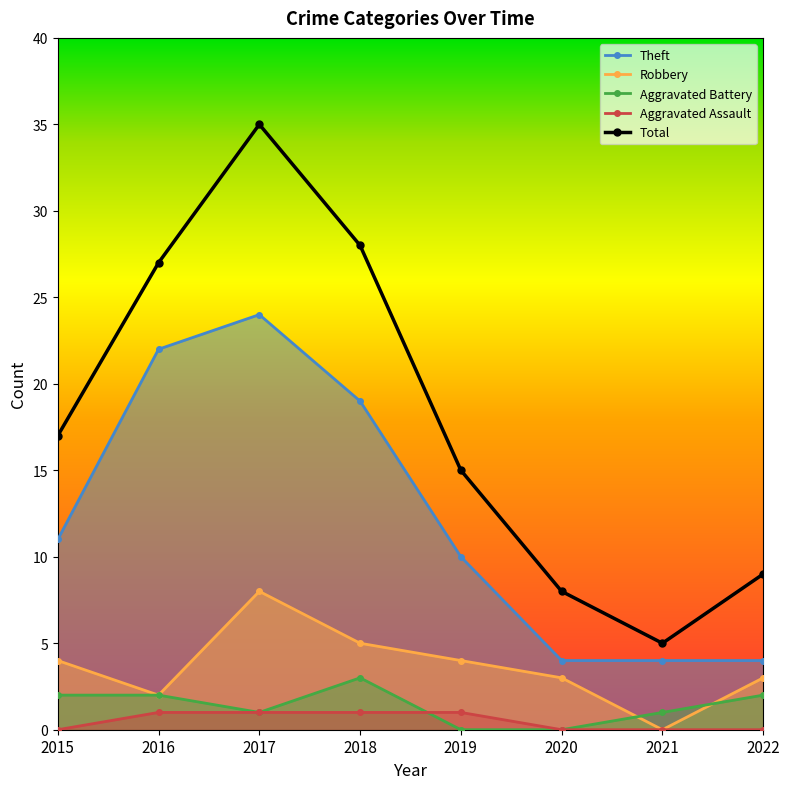

Does the chart display data point markers on the line(s)?

Yes